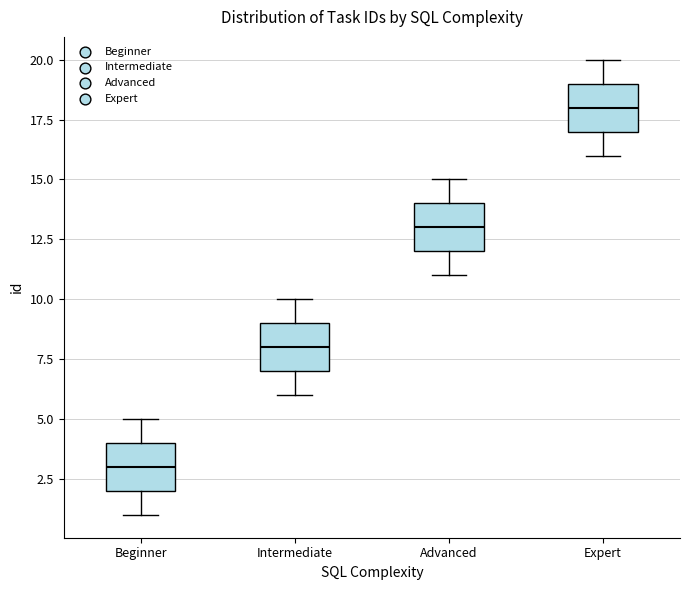

Reading left to right, transcribe this box plot: for each box, give where its median line is, the range the box spans, and where its two whiskers end, as read against the y-axis. The values are not printed on the chart, so give them approximately, as read against the axis.

Beginner: median 3, box 2 to 4, whiskers 1 to 5
Intermediate: median 8, box 7 to 9, whiskers 6 to 10
Advanced: median 13, box 12 to 14, whiskers 11 to 15
Expert: median 18, box 17 to 19, whiskers 16 to 20